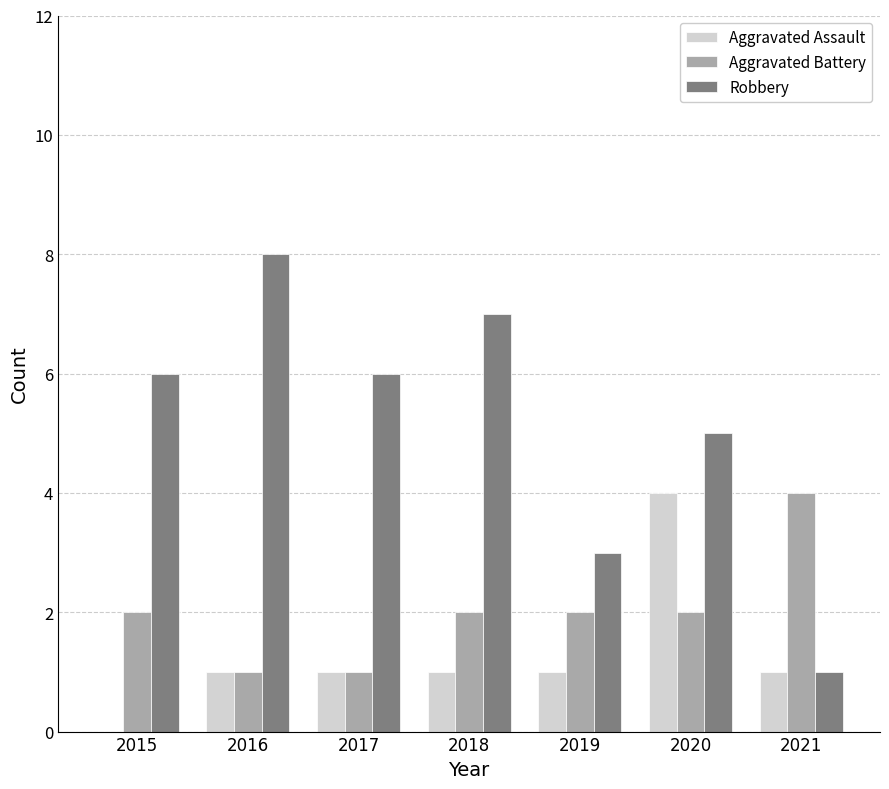

How many series are shown in this chart?

3